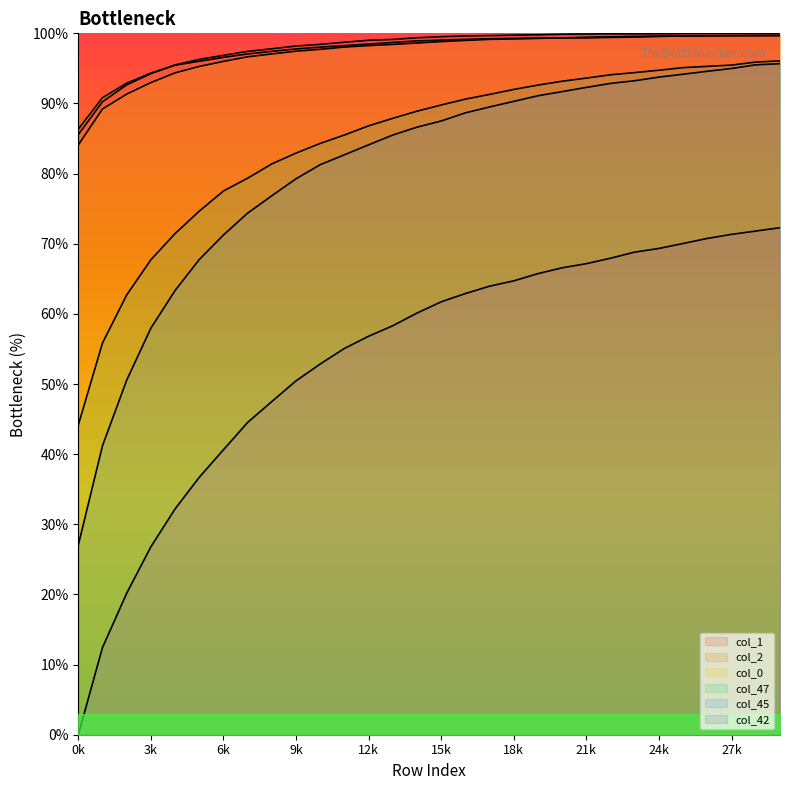

Is the value of col_2 at 19 greater than the value of col_1 at 26?

No